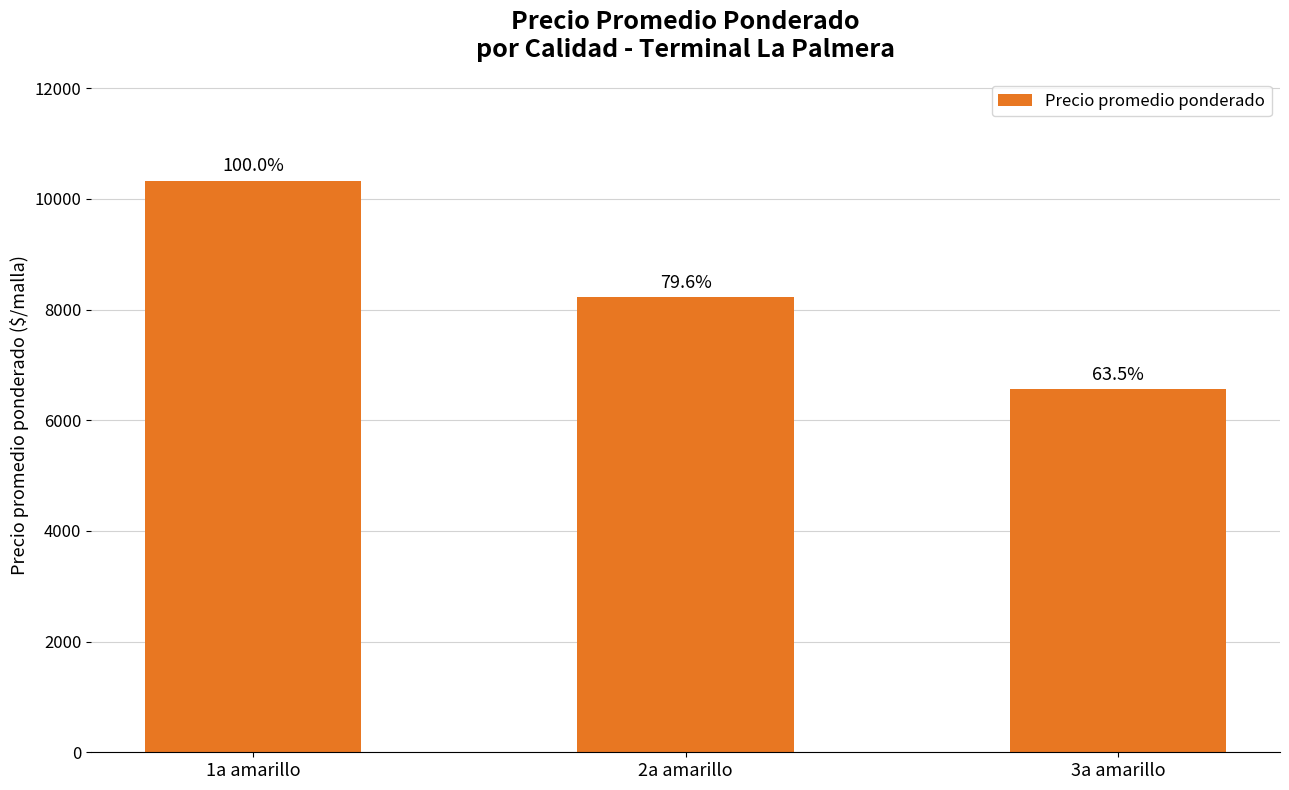

Does the chart contain stacked bars?

No